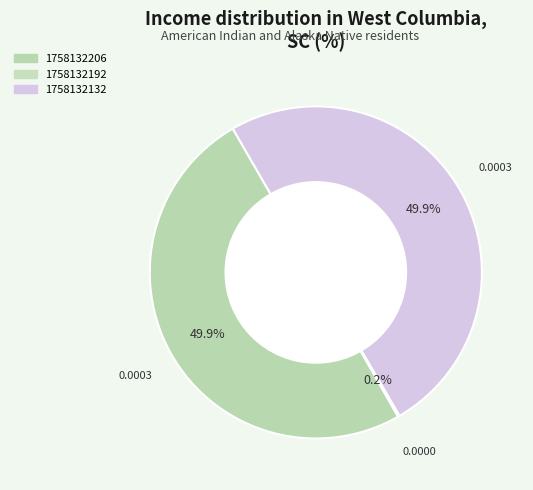

To the nearest percent, what percentage of the pie is 1758132206?

50%